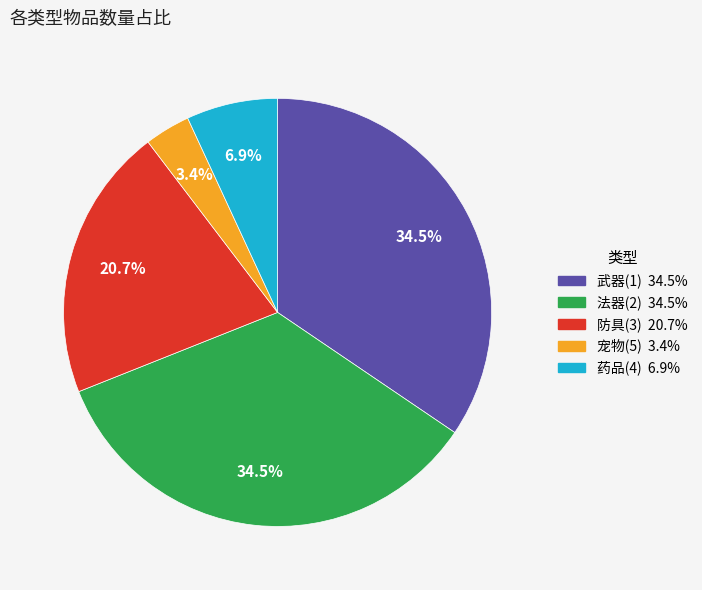

Is there any slice that represents more than half of the pie?

No